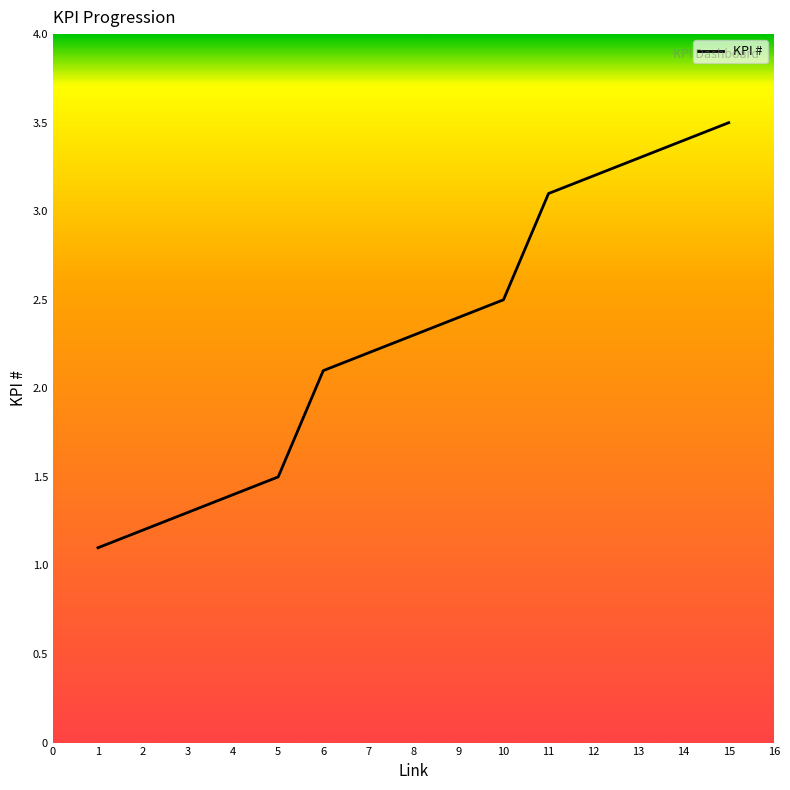

Between 9 and 4, which is larger?

9